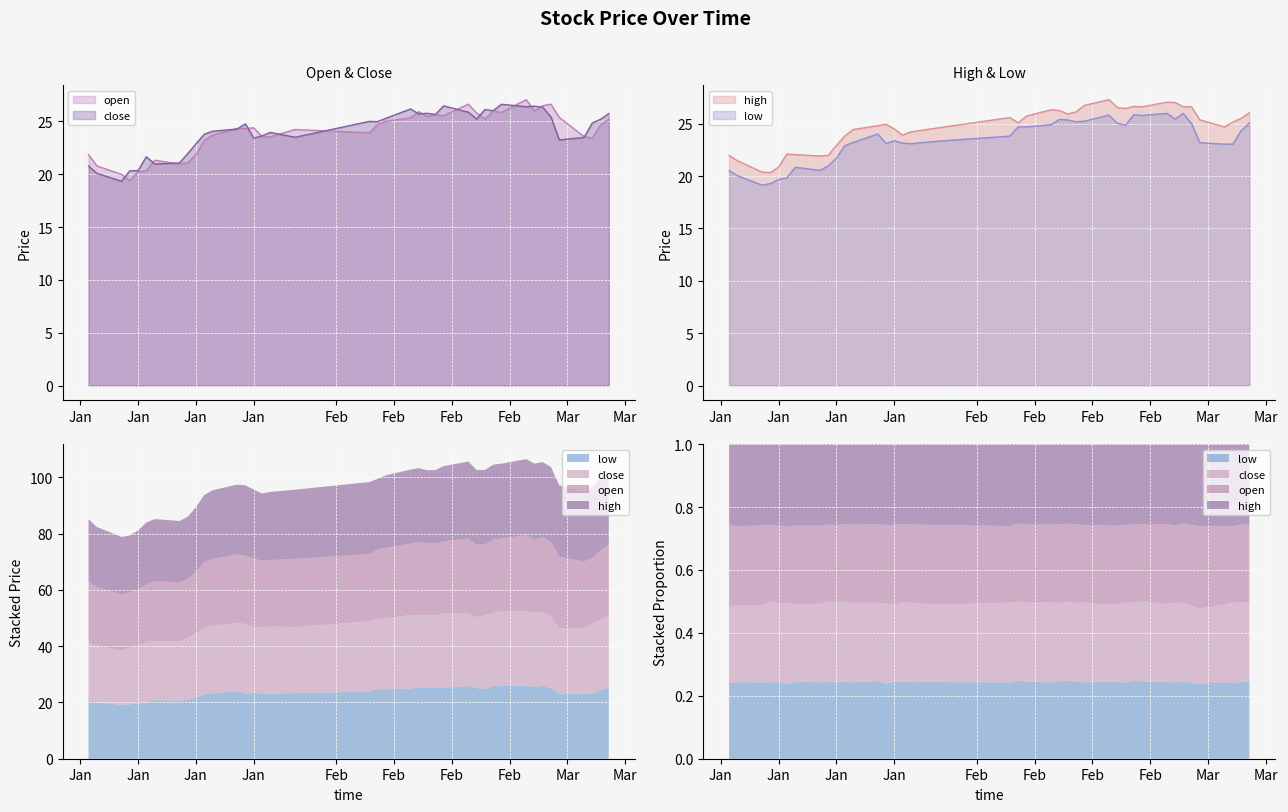

In low, how many points are lower than both neighbors (excluding endpoints)?

9